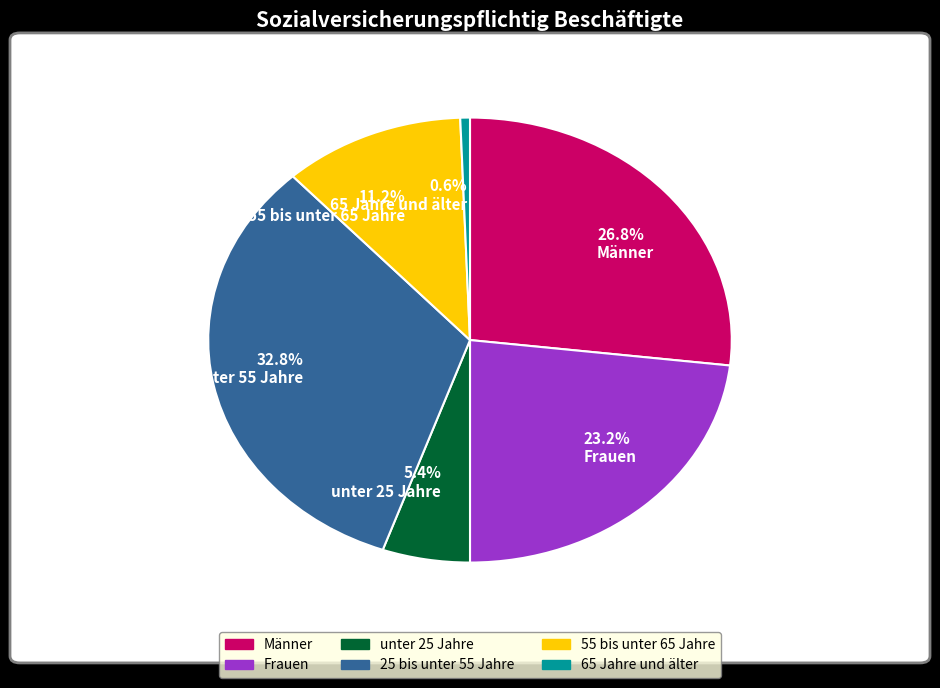

Approximately how many times larger is the value at 11.2% 55 bis unter 65 Jahre compared to 0.6% 65 Jahre und älter?

18.9